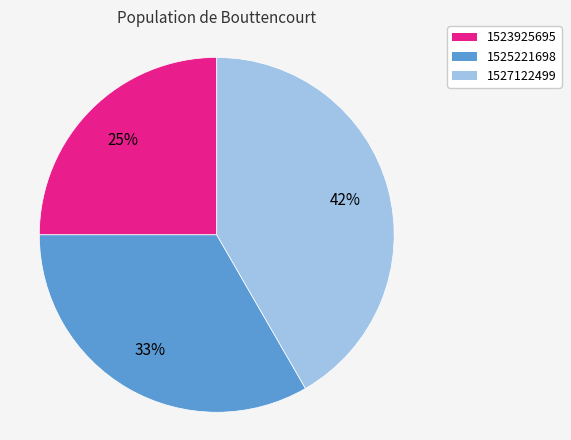

How many slices are in this pie chart?

3